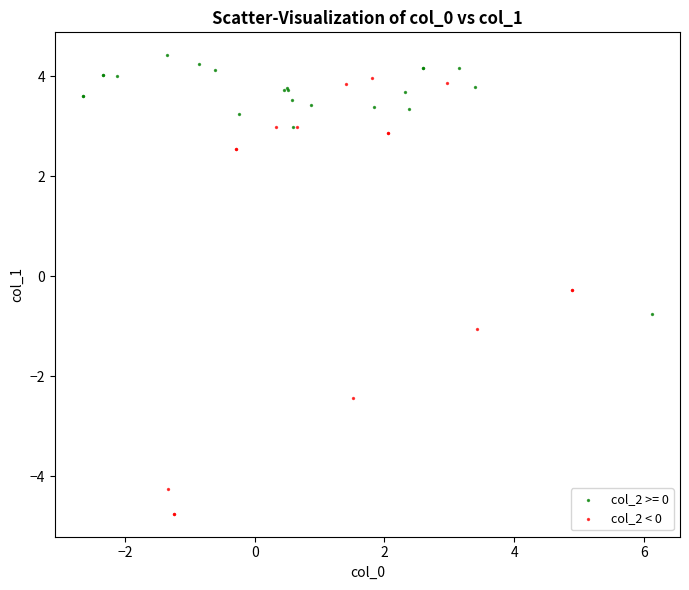

Which series contains the lowest Y value?

col_2 < 0